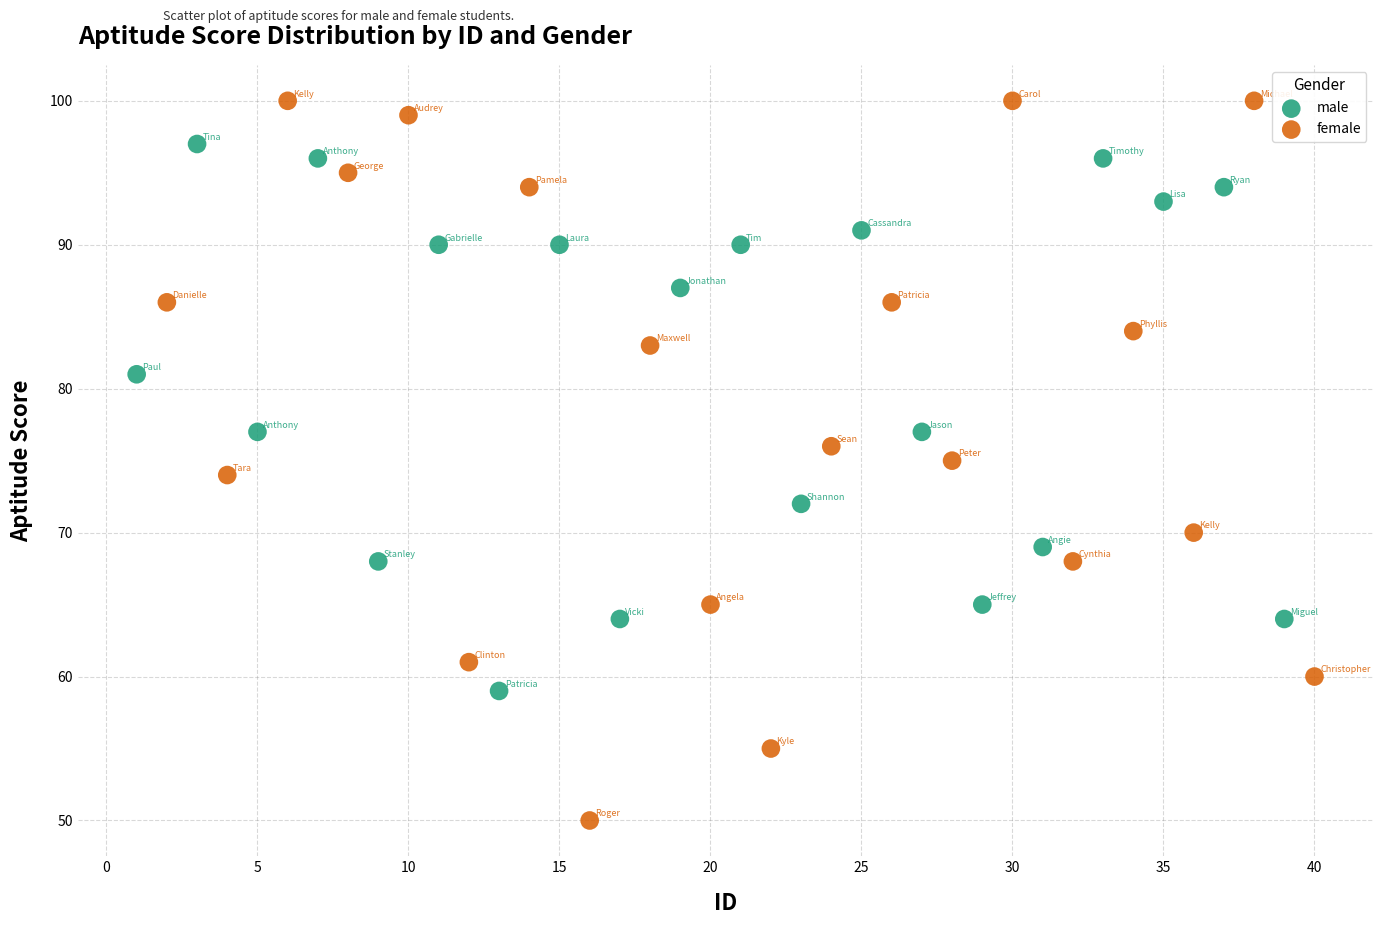

Which series reaches the minimum Y coordinate?

female